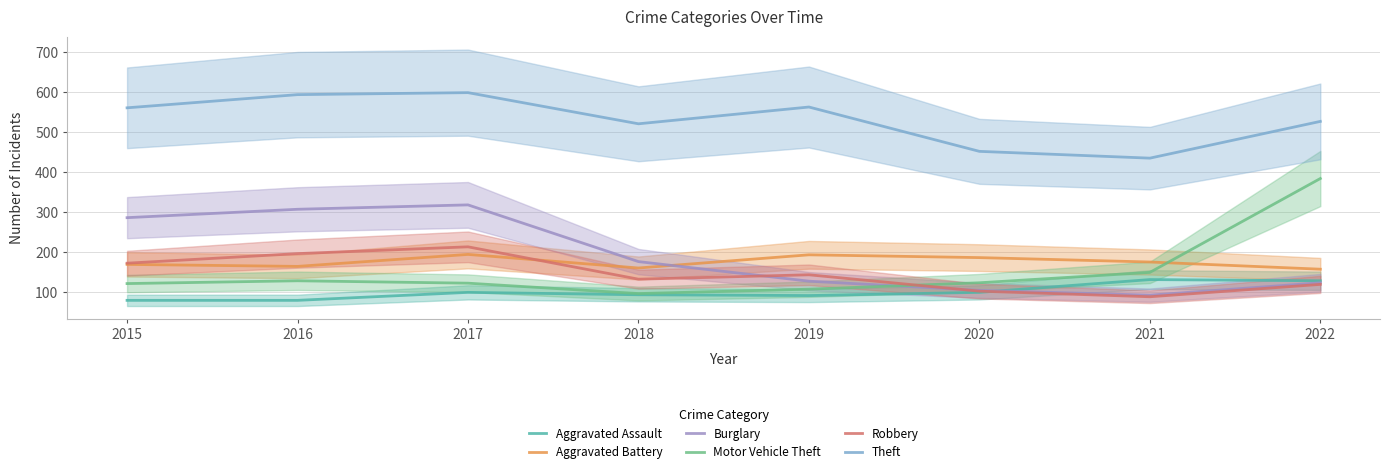

True or false: Theft has more than 1 points higher than both neighbors.

True